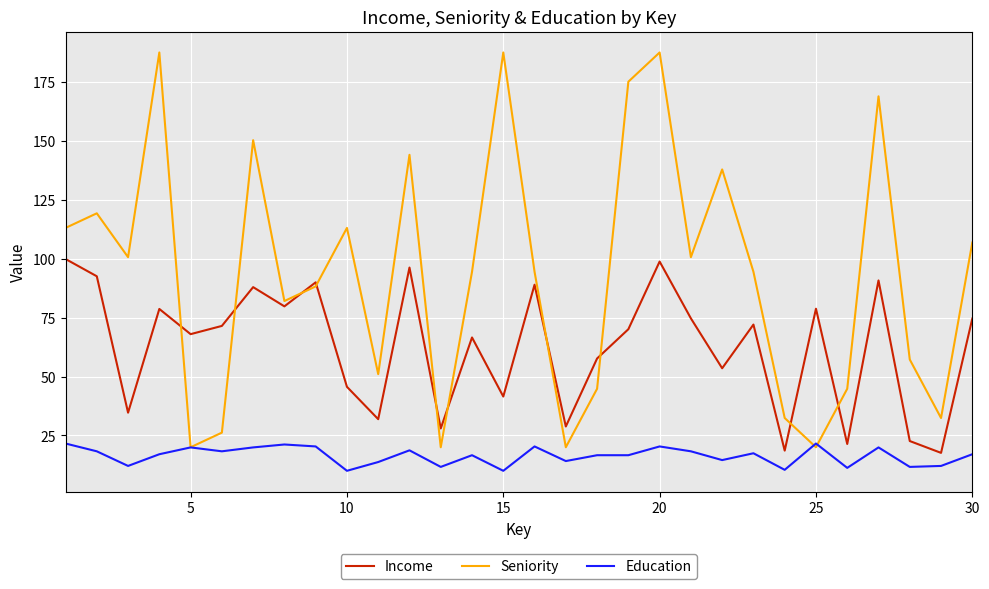

What is the highest value of the Seniority series?

187.6